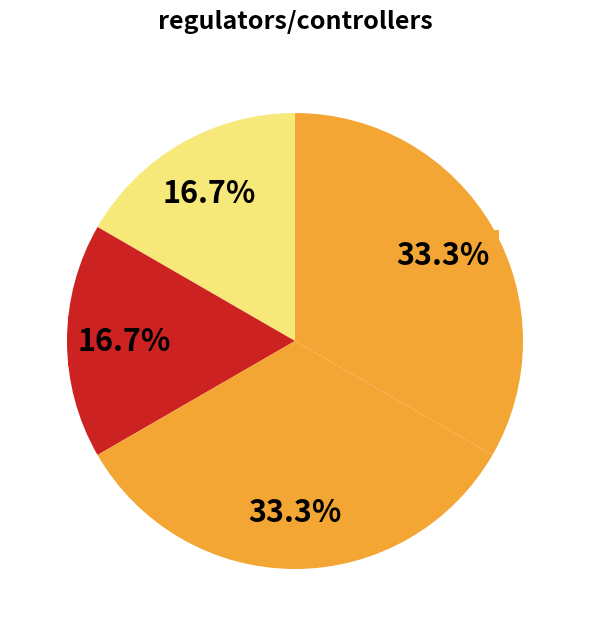

Count the number of slices in the pie.

4